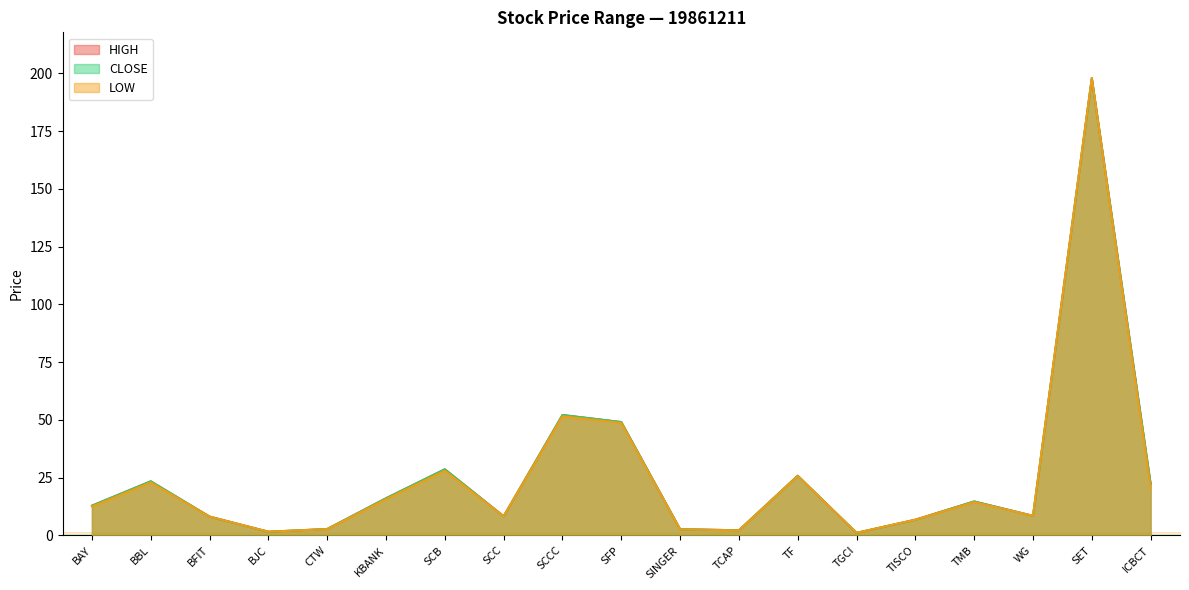

What is the value of the HIGH point at the 14th from the left?

1.1